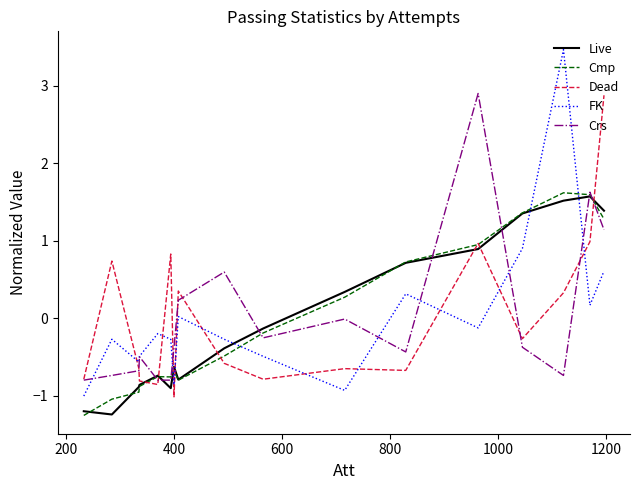

Does the chart have visible grid lines?

No